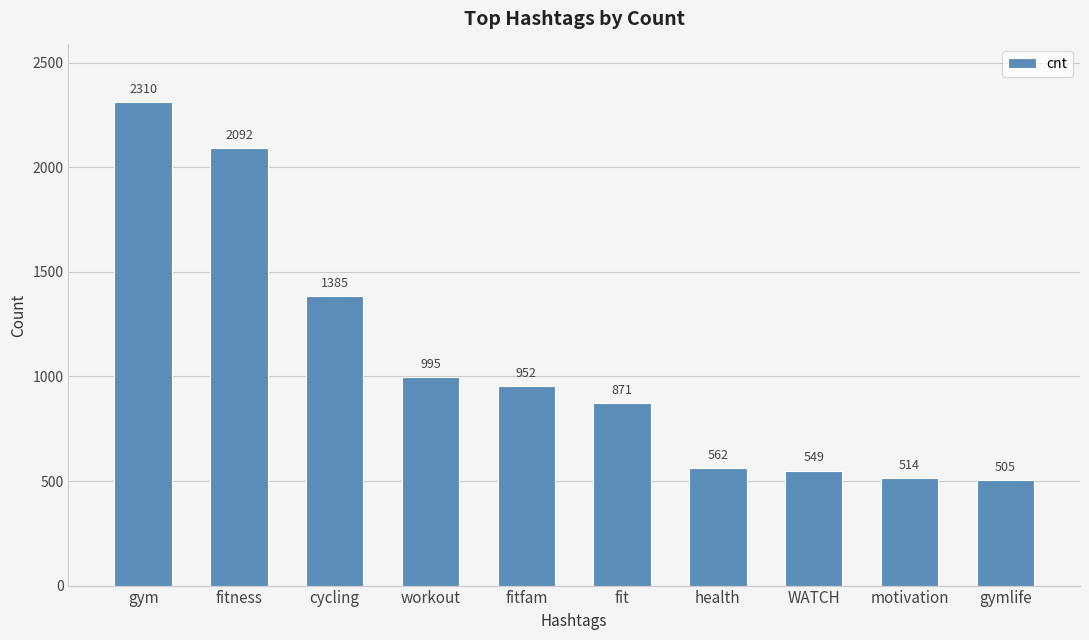

True or false: the data shows 562 at health.

True